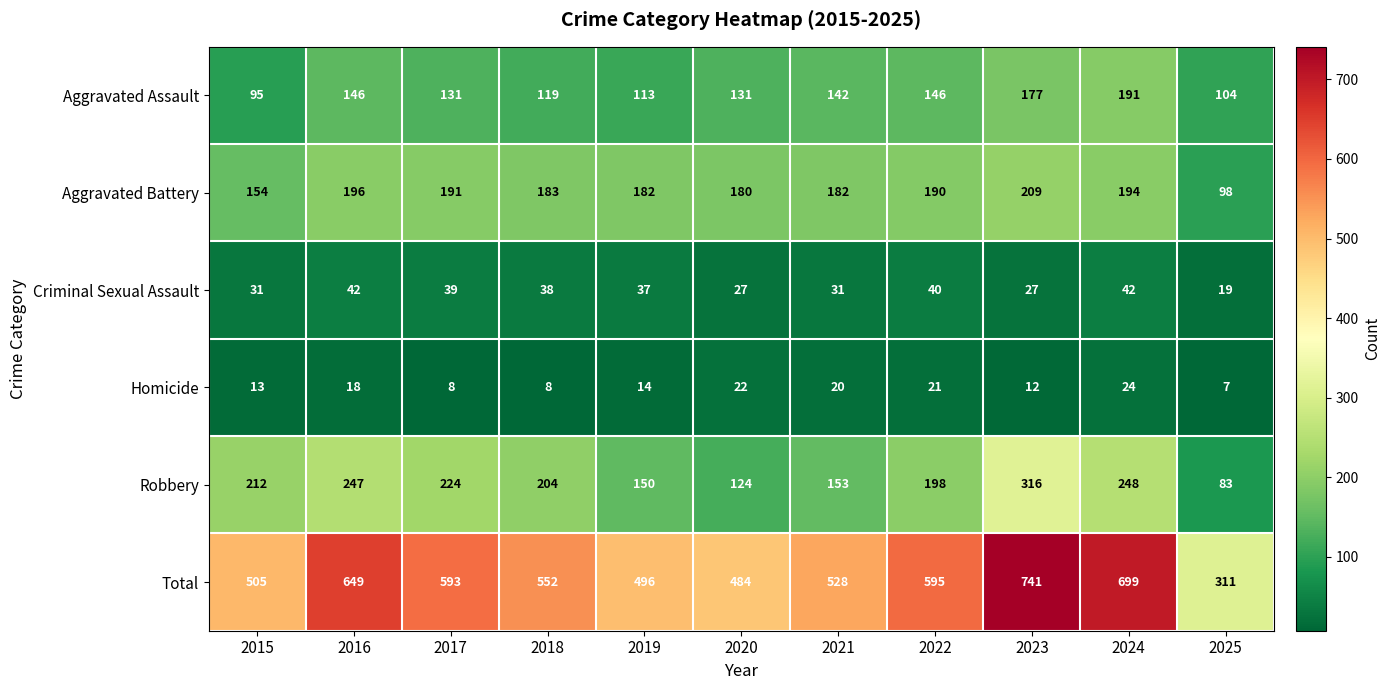

Is it true that Homicide equals 20 at 2019?

False